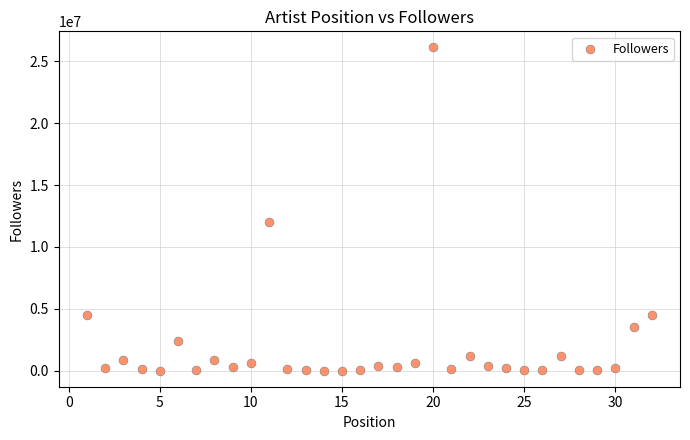

What Y value in the scatter plot is closest to 13060612?

12043019